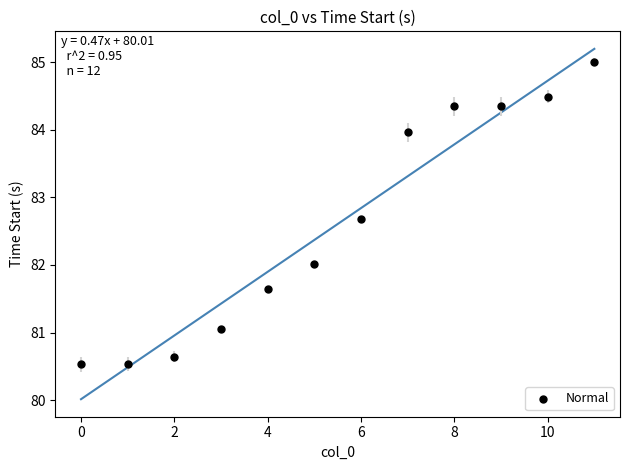

What is the range of Y values (max minus min)?

4.5